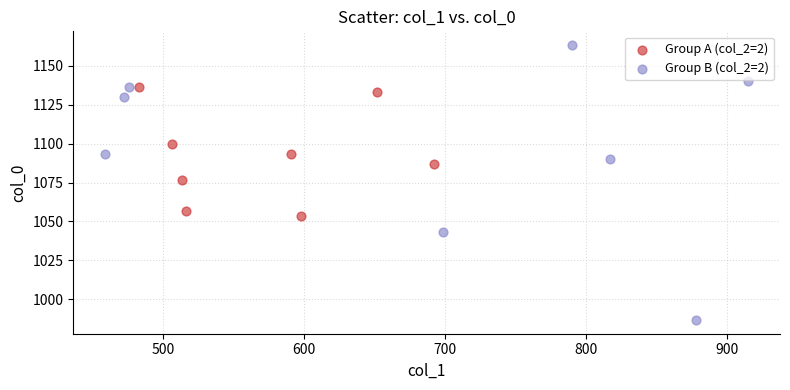

Which series reaches the maximum Y coordinate?

Group B (col_2=2)